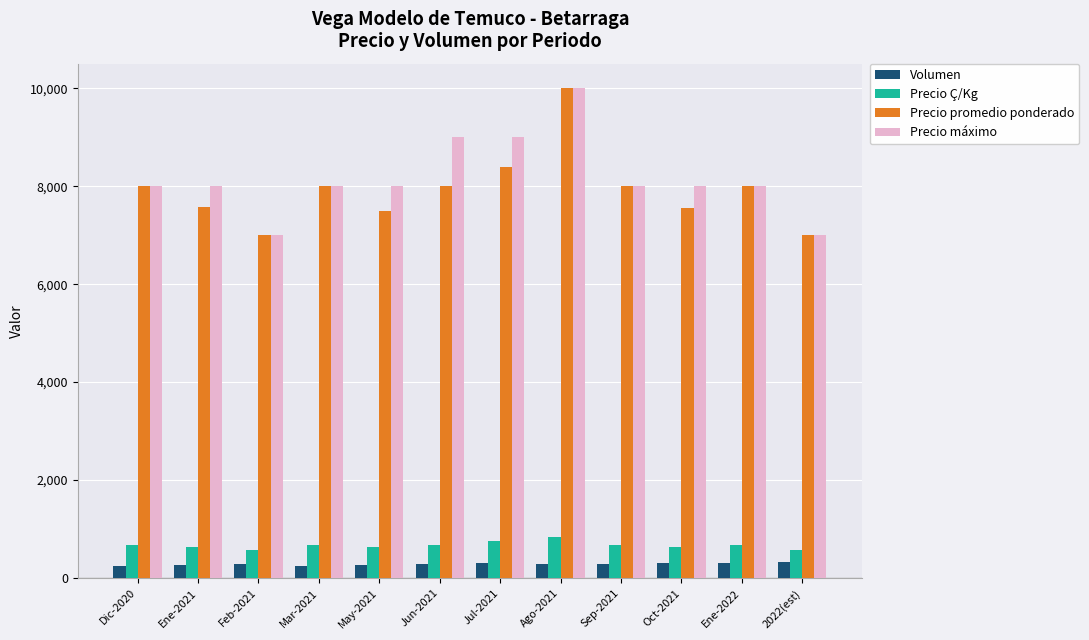

What is the minimum value for Precio promedio ponderado?

7000